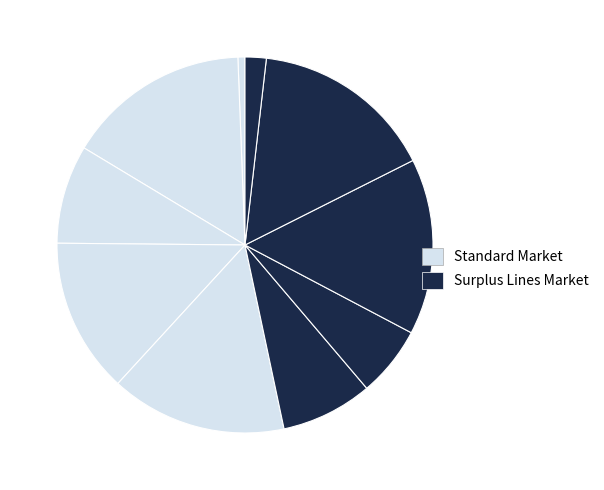

How many slices are in this pie chart?

10